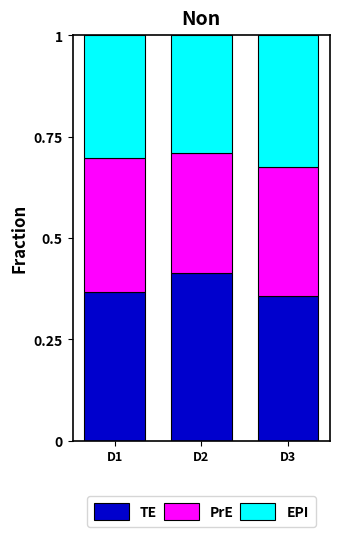

Are the bars grouped side by side (vs. stacked)?

No